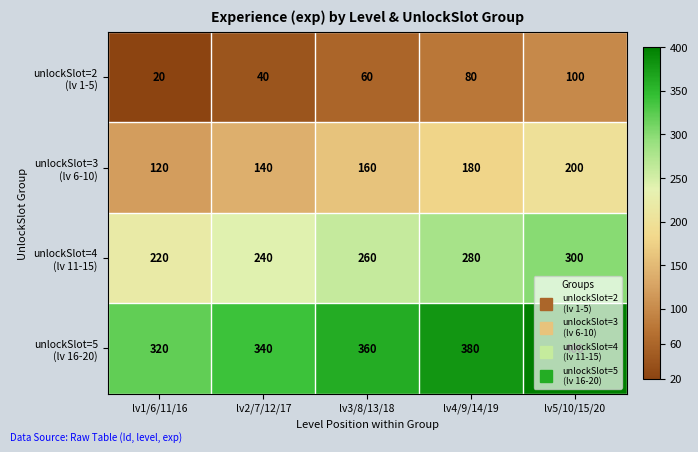

Which category has the lowest value across all series?

lv1/6/11/16